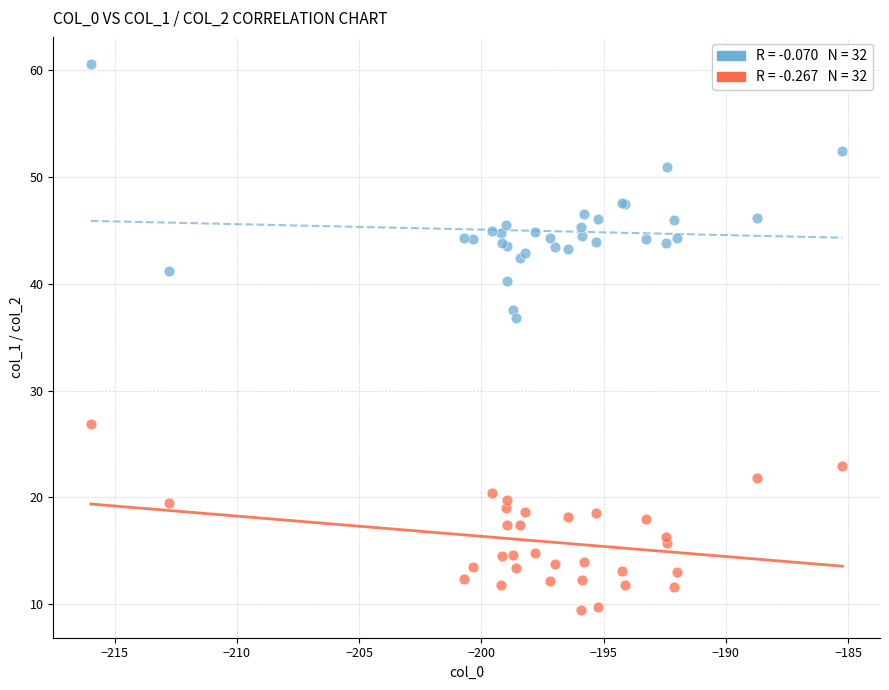

Across all series, what Y value is closest to 34?

36.8